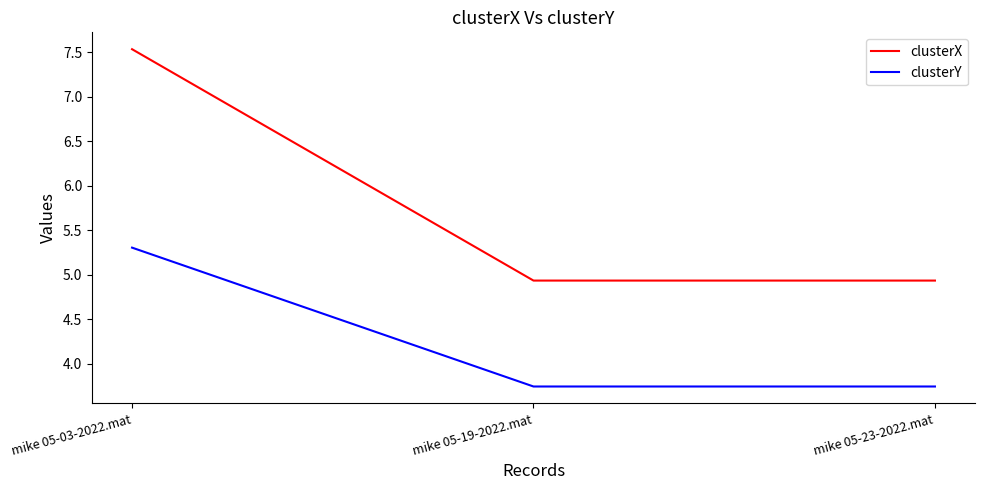

List the series in order of their overall mean, highest first.

clusterX, clusterY